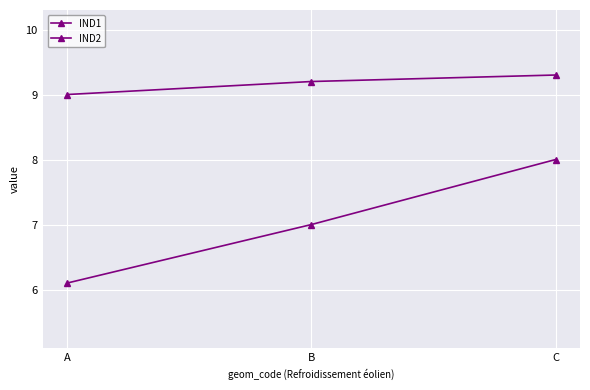

The value of IND1 at B is 7.0. True or false?

True